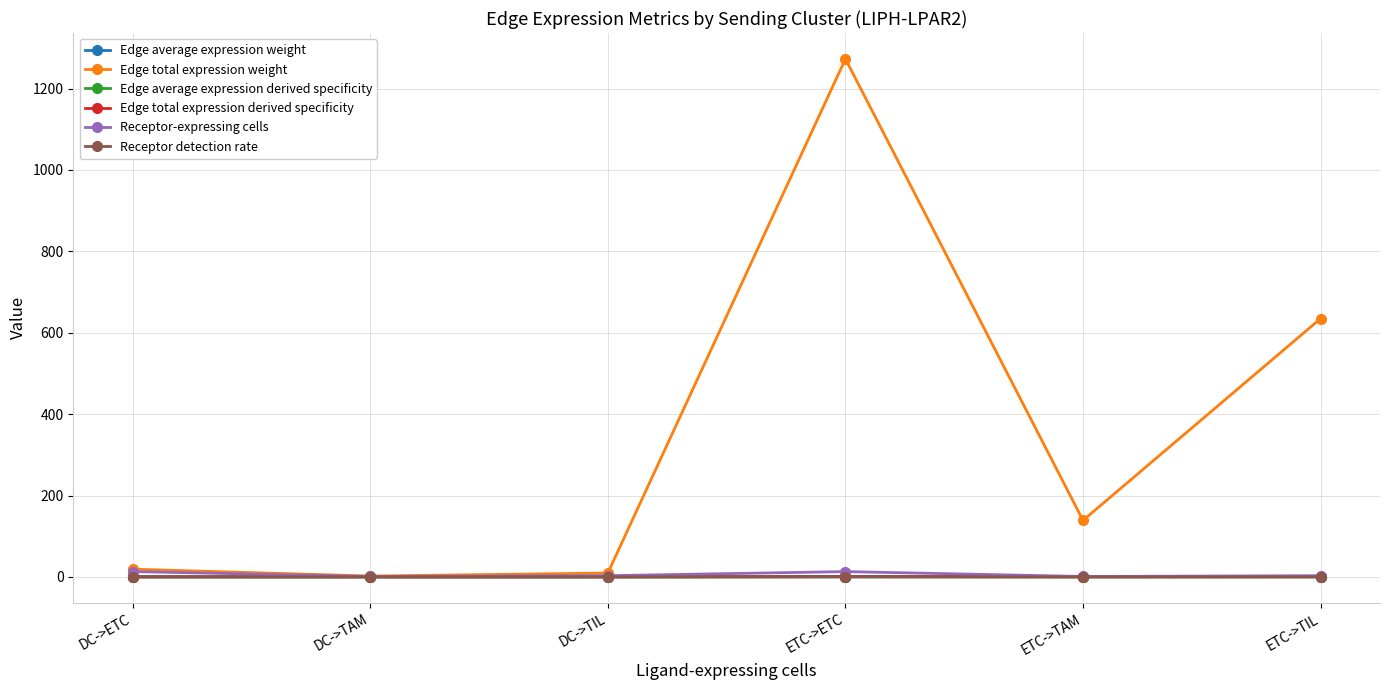

What are all the series names shown in the legend?

Edge average expression weight, Edge total expression weight, Edge average expression derived specificity, Edge total expression derived specificity, Receptor-expressing cells, Receptor detection rate